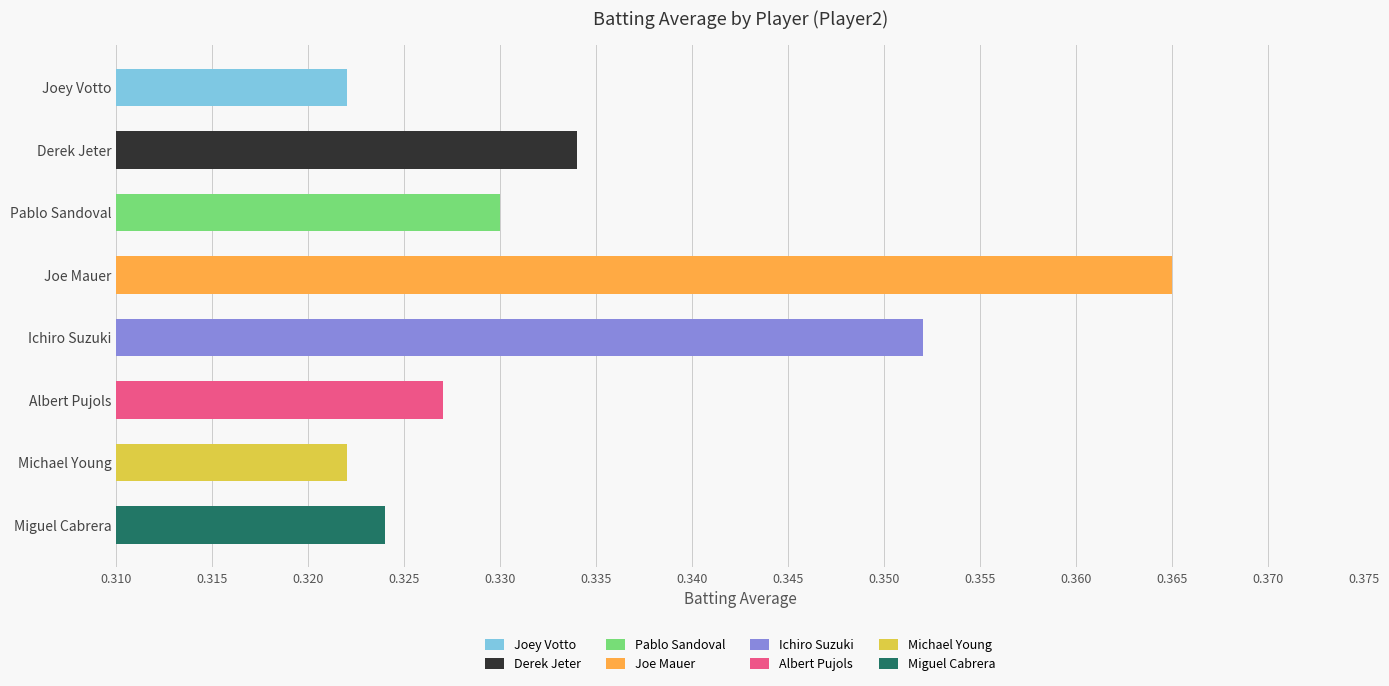

What is the label of the 2nd bar from the left?

Derek Jeter